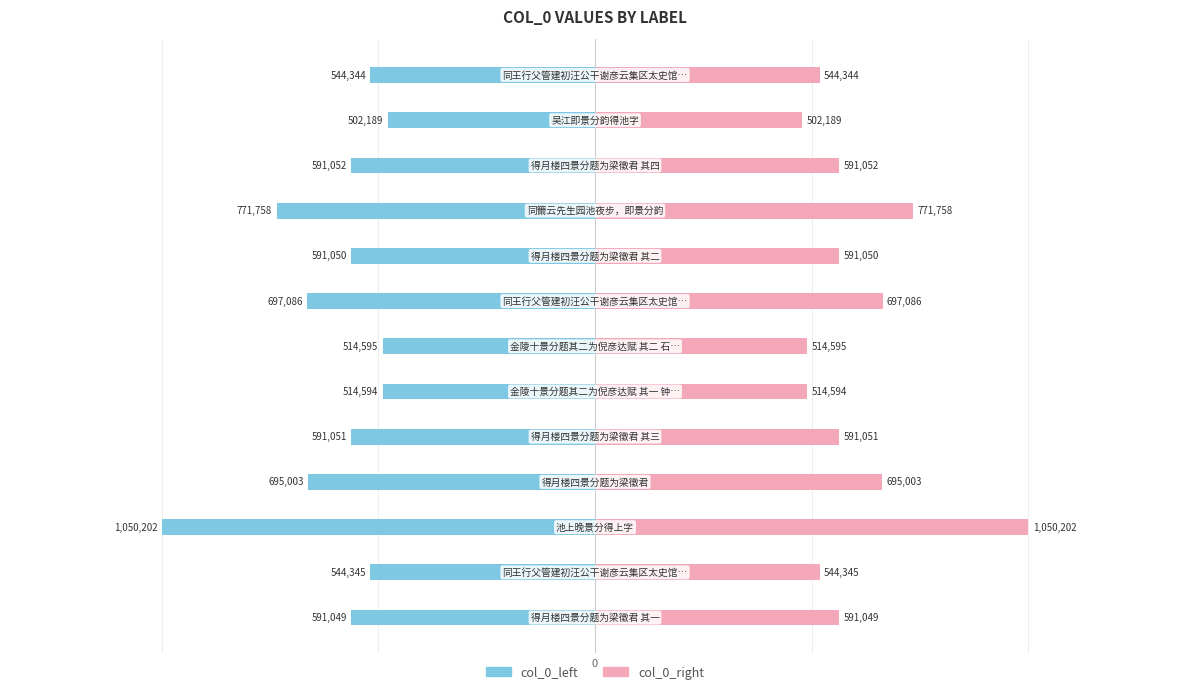

Does the chart contain stacked bars?

No